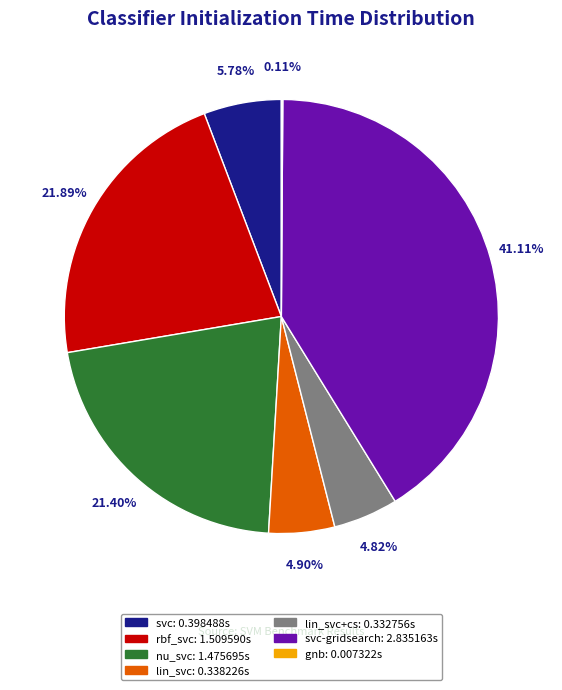

Between svc: 0.398488s and svc-gridsearch: 2.835163s, which is larger?

svc-gridsearch: 2.835163s